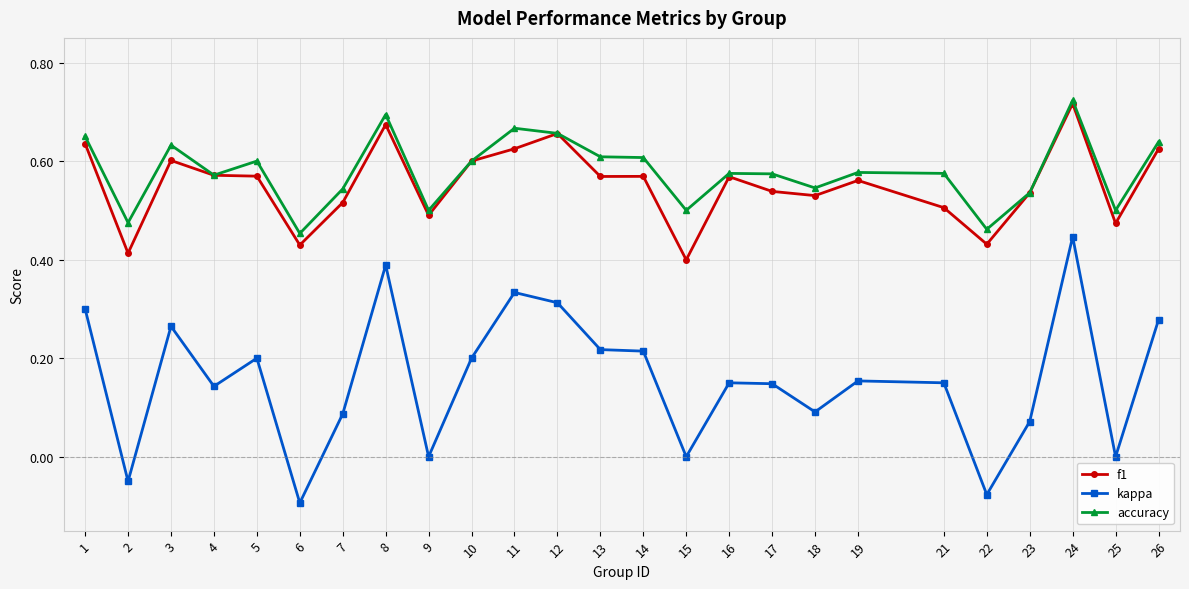

Which category has the highest value in the accuracy series?

24